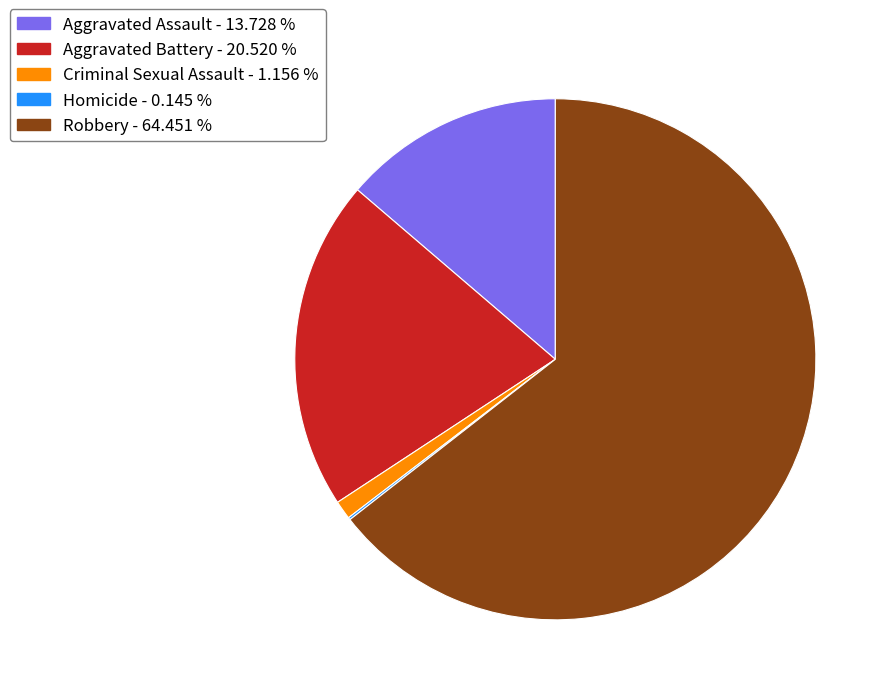

True or false: Aggravated Battery accounts for 7% of the total.

False